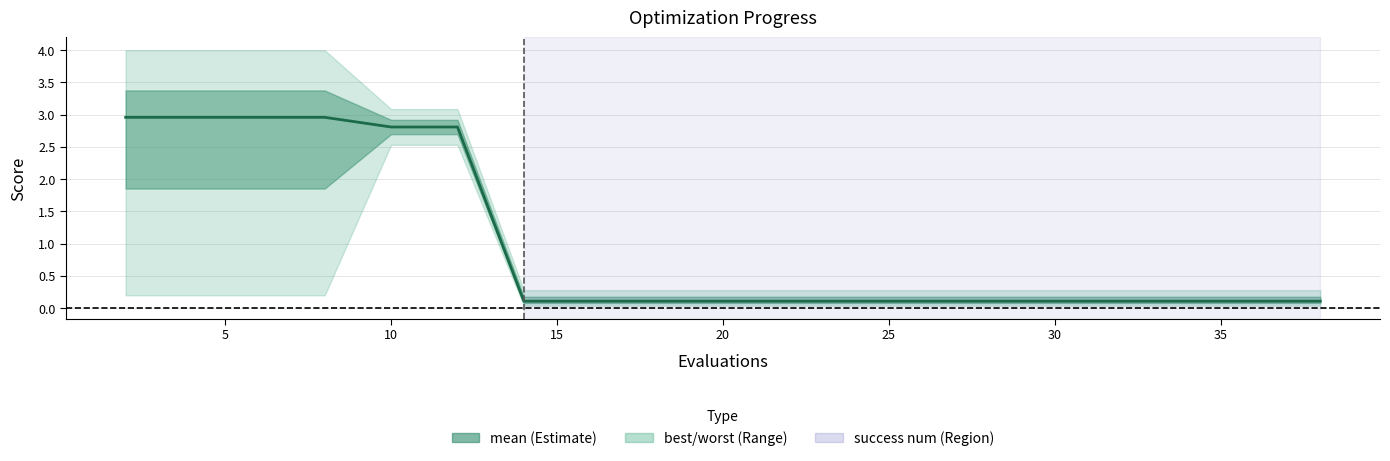

At which label is the value closest to 1?

30